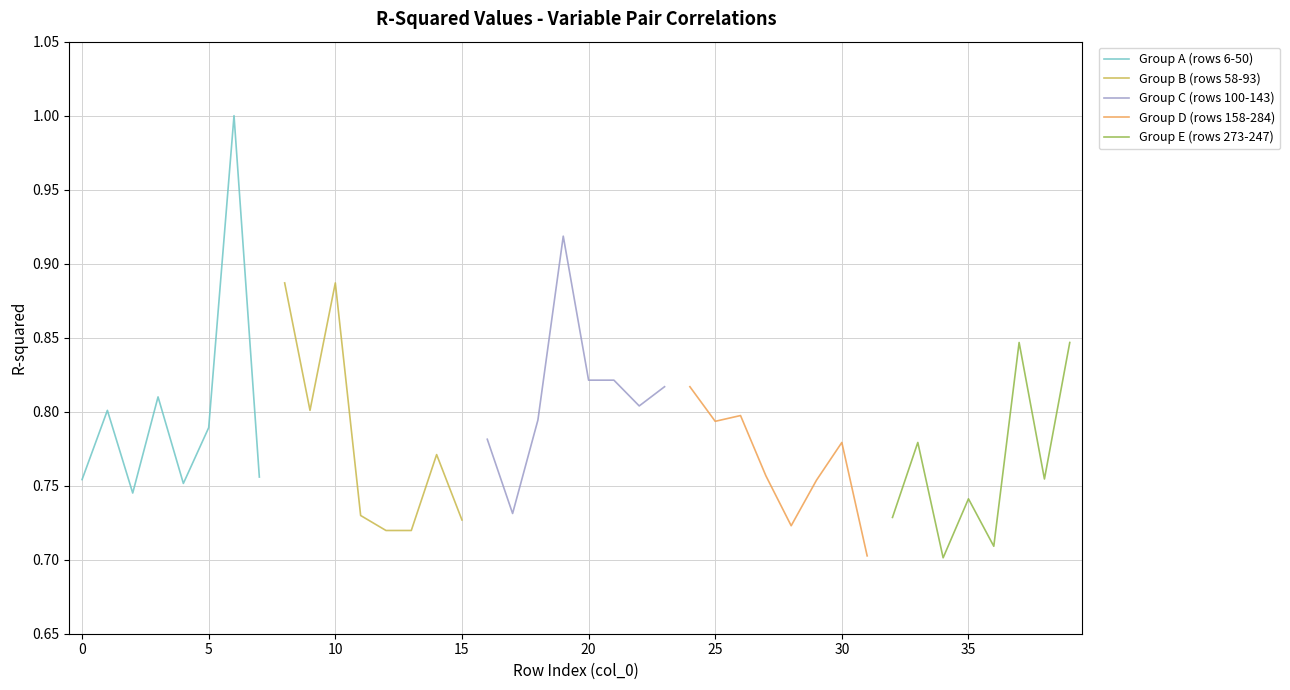

What are all the series names shown in the legend?

Group A (rows 6-50), Group B (rows 58-93), Group C (rows 100-143), Group D (rows 158-284), Group E (rows 273-247)